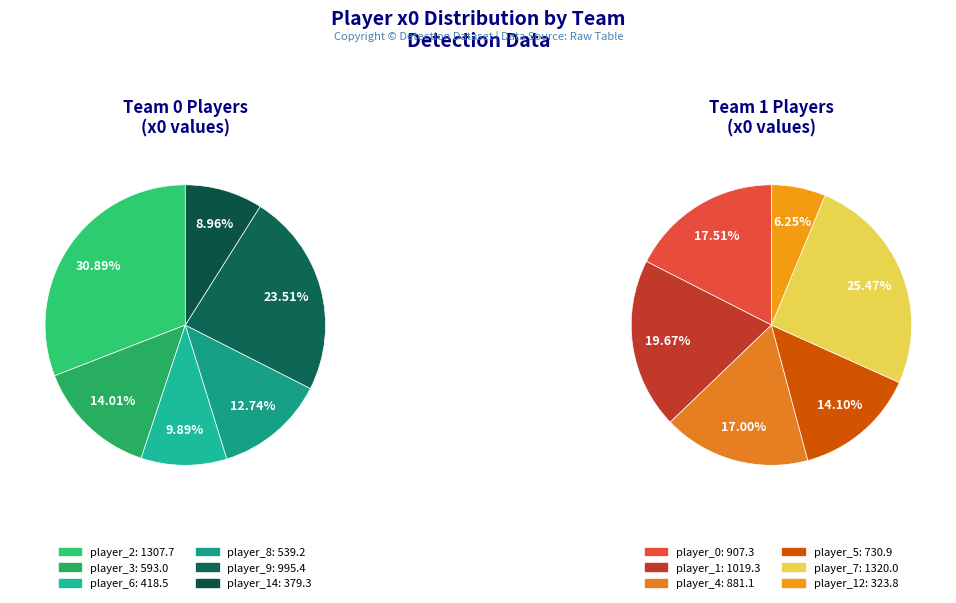

Between player_8 and player_6, which is larger?

player_8